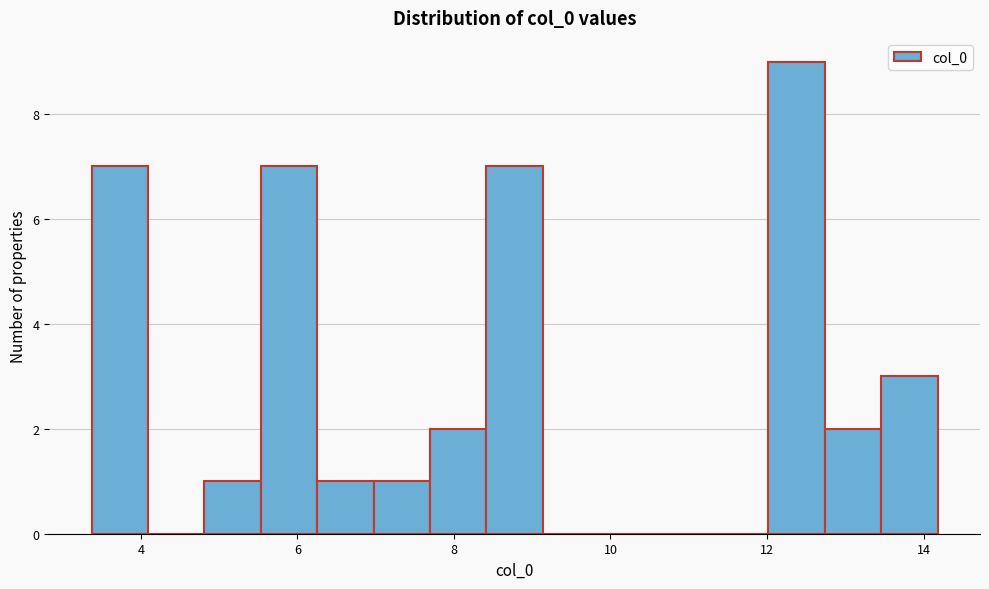

Around what value on the x-axis is the tallest bar? Give the approximate position of its centre, as read against the axis.

12.4